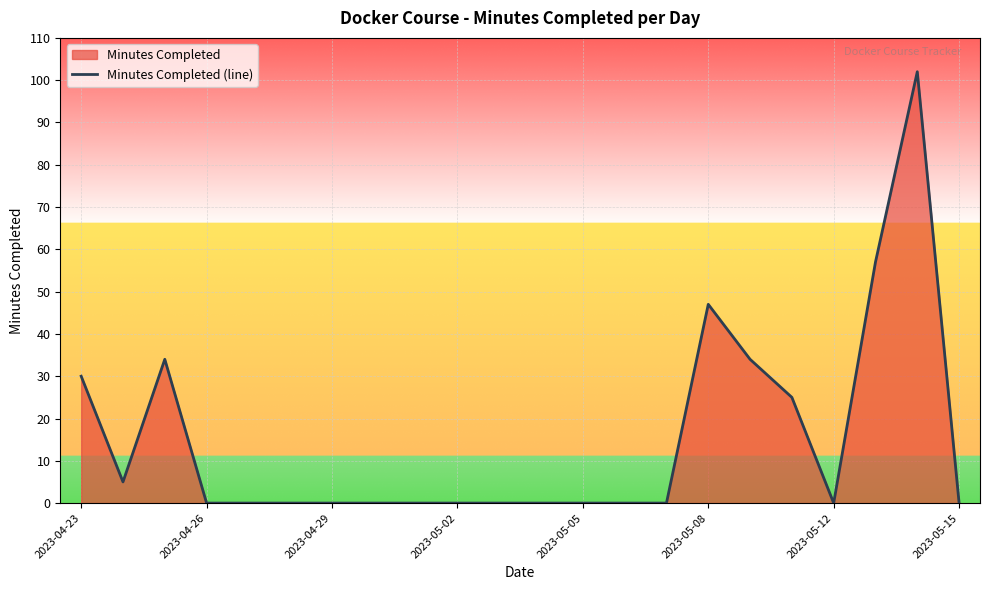

How many series are shown in this chart?

1